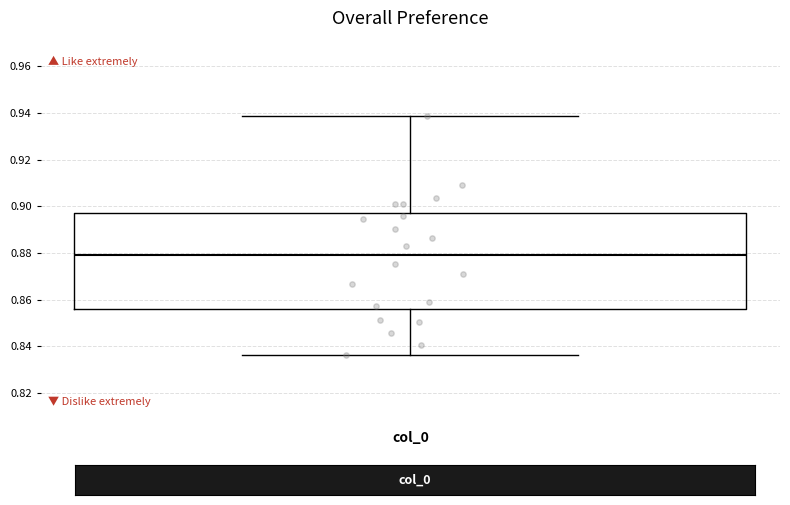

Where does the upper whisker of the box for col_0 end on the y-axis? The values are not printed on the chart, so give them approximately, as read against the axis.

0.938